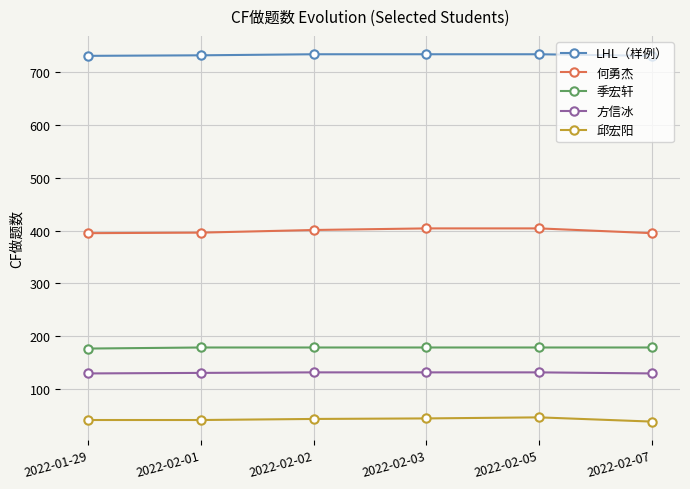

True or false: 方信冰 has more than 2 interior local peaks.

False